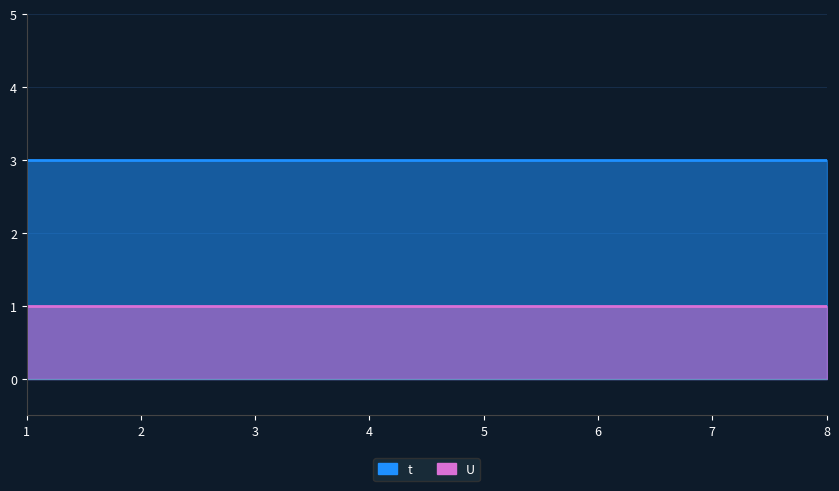

The U series shows 2 at 5. True or false?

False